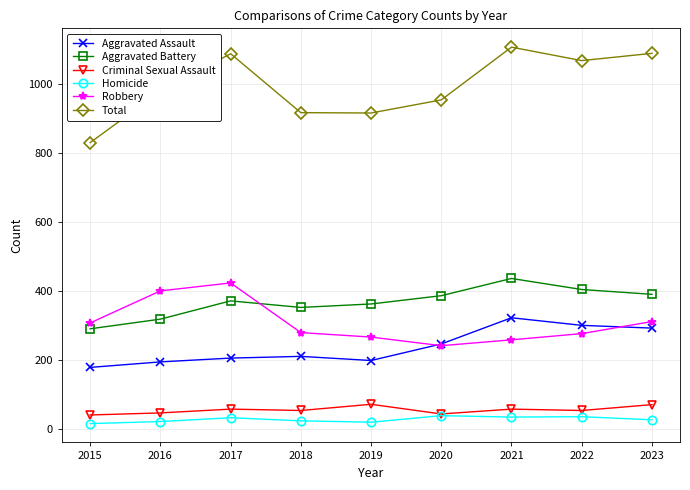

Rank the series at 2022 from lowest to highest value.

Homicide, Criminal Sexual Assault, Robbery, Aggravated Assault, Aggravated Battery, Total